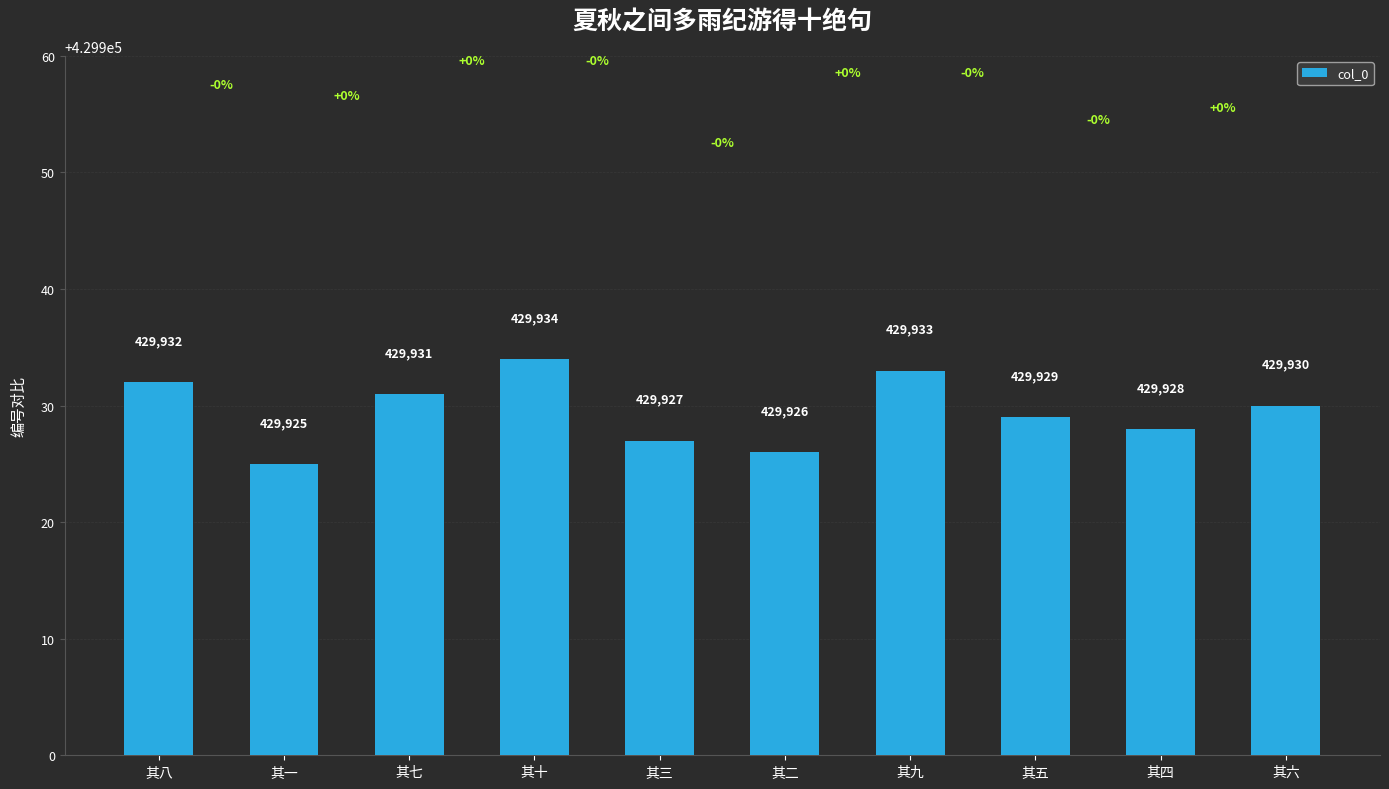

What is the change in value from 其五 to 其六?

+1